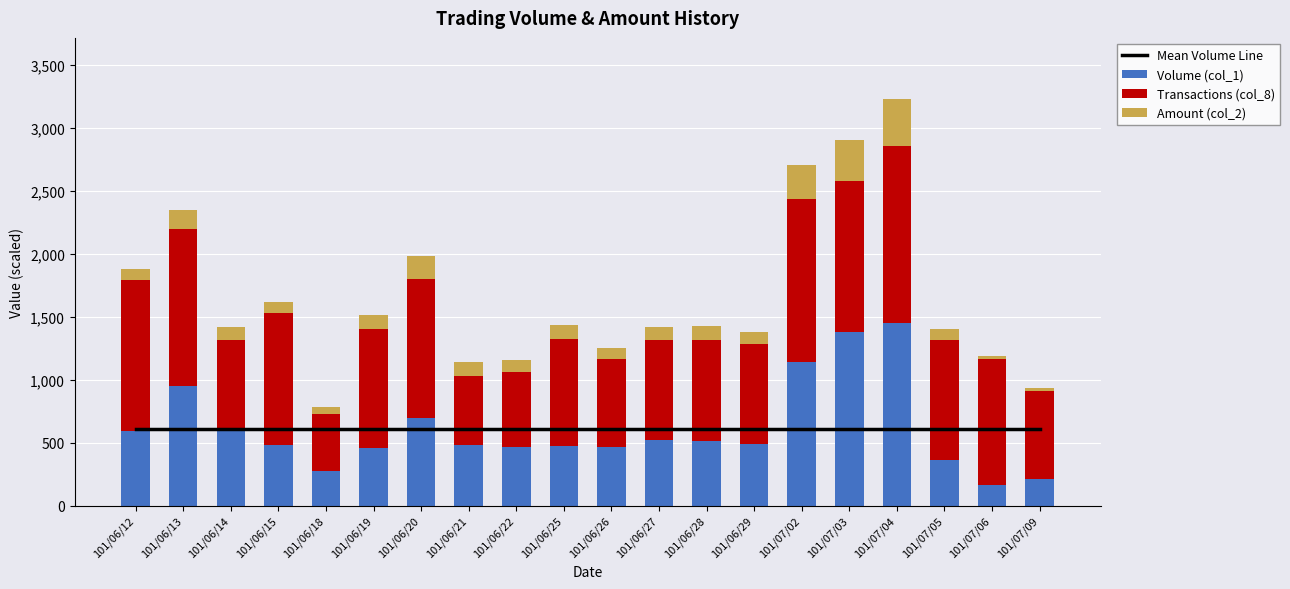

Is the value of Amount (col_2) at 101/06/25 greater than the value of Transactions (col_8) at 101/06/13?

No